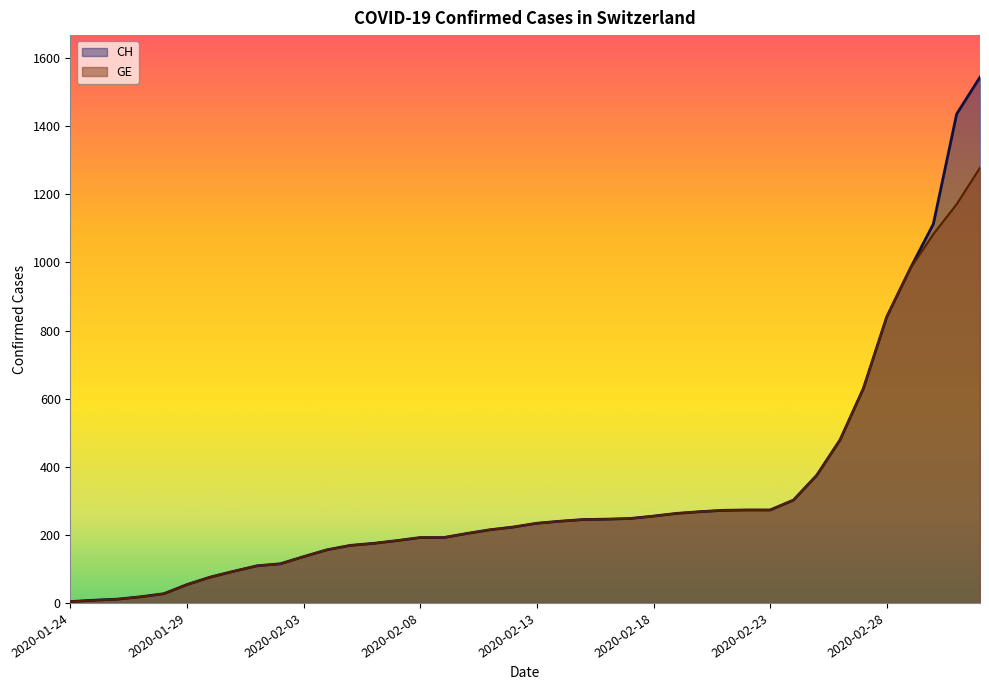

Is the value of GE at 2020-02-03 greater than the value of CH at 2020-02-09?

No